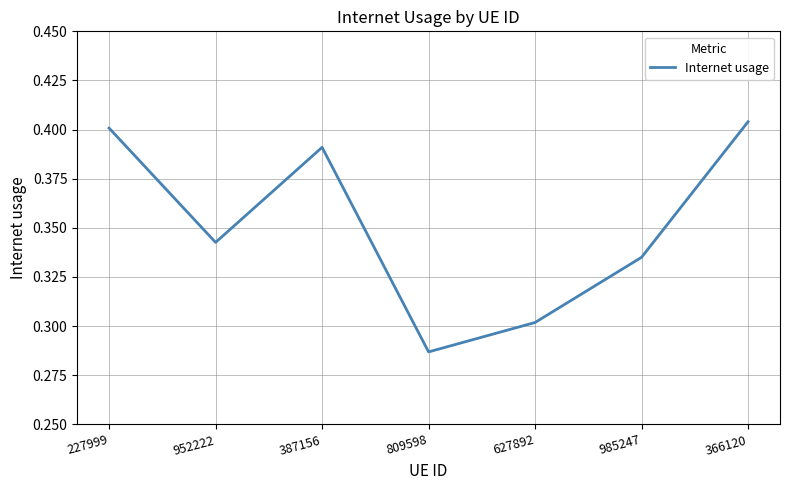

At which category does the chart reach its peak across all series?

366120